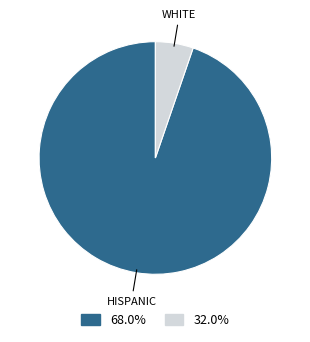

Is there a majority slice in this chart?

Yes